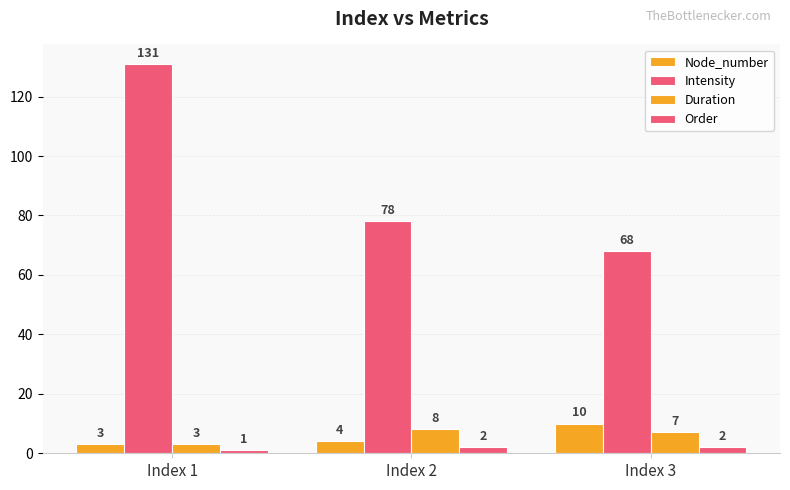

Which category has the highest value in the Node_number series?

Index 3